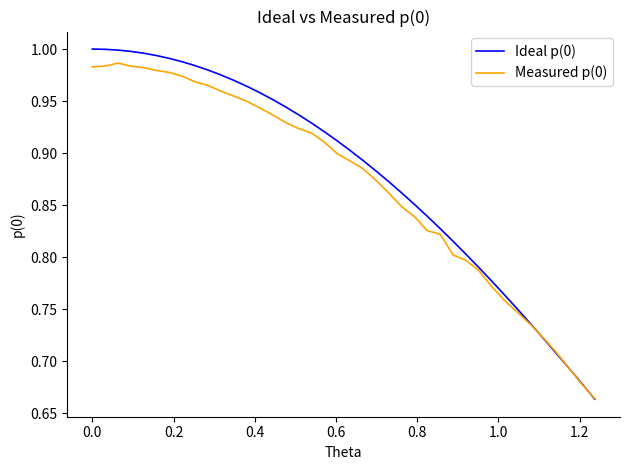

What are all the series names shown in the legend?

Ideal p(0), Measured p(0)